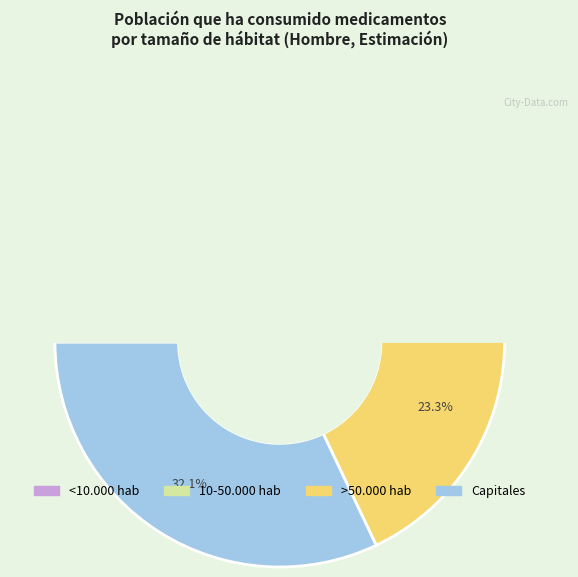

To the nearest percent, what portion does >50.000 hab represent?

23%